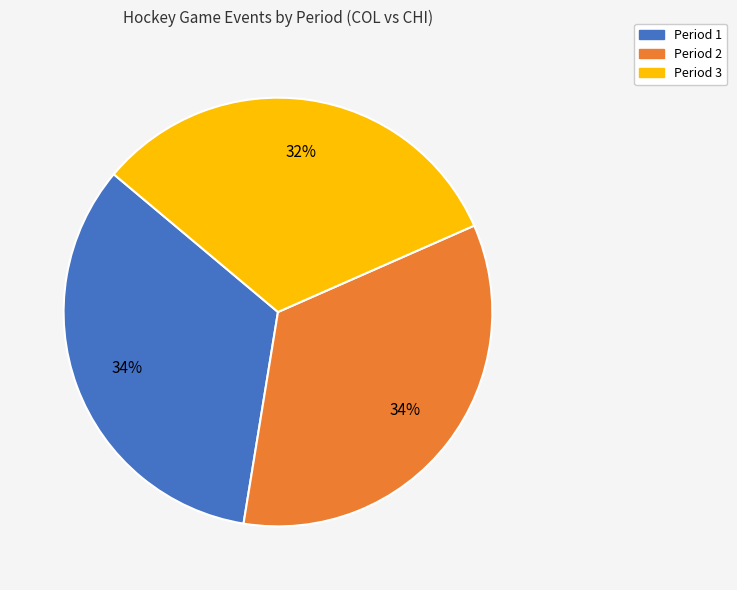

True or false: Period 3 accounts for 42% of the total.

False